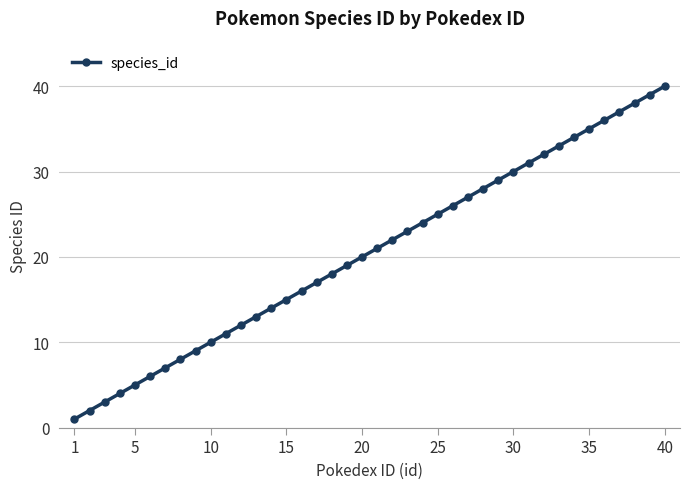

Is this an area chart (filled region under the line)?

No